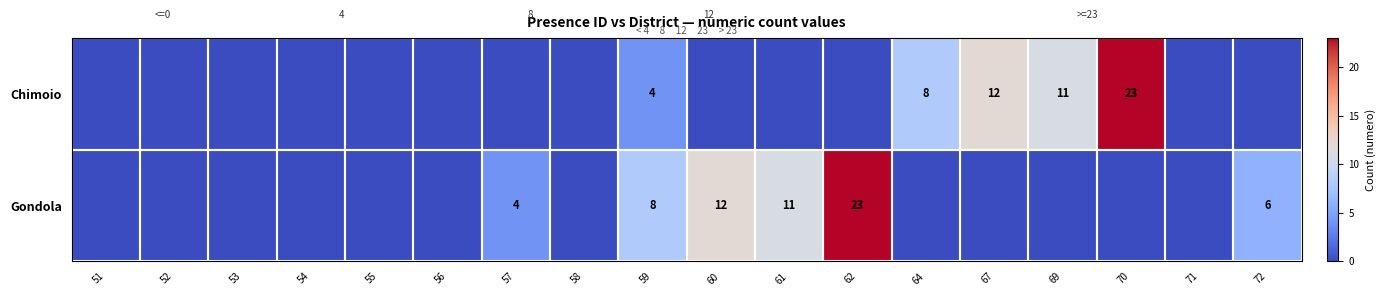

Is it true that Chimoio equals 11 at 69?

True